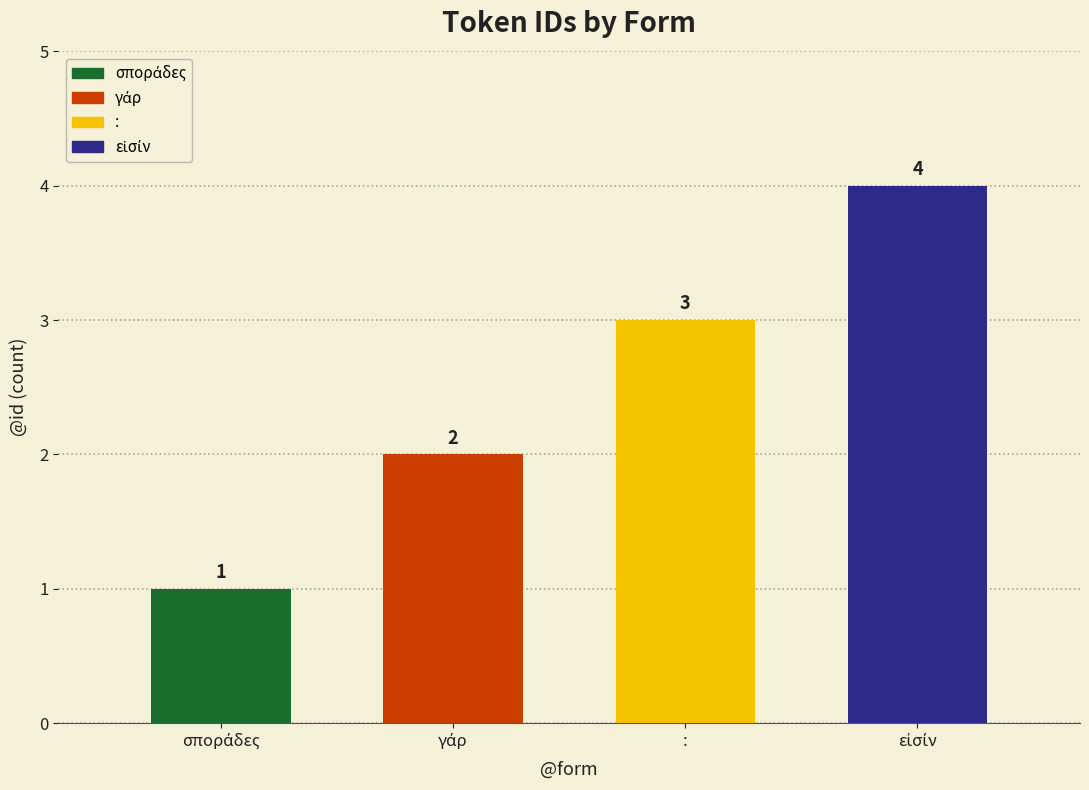

Which label corresponds to the largest value in the chart?

εἰσίν